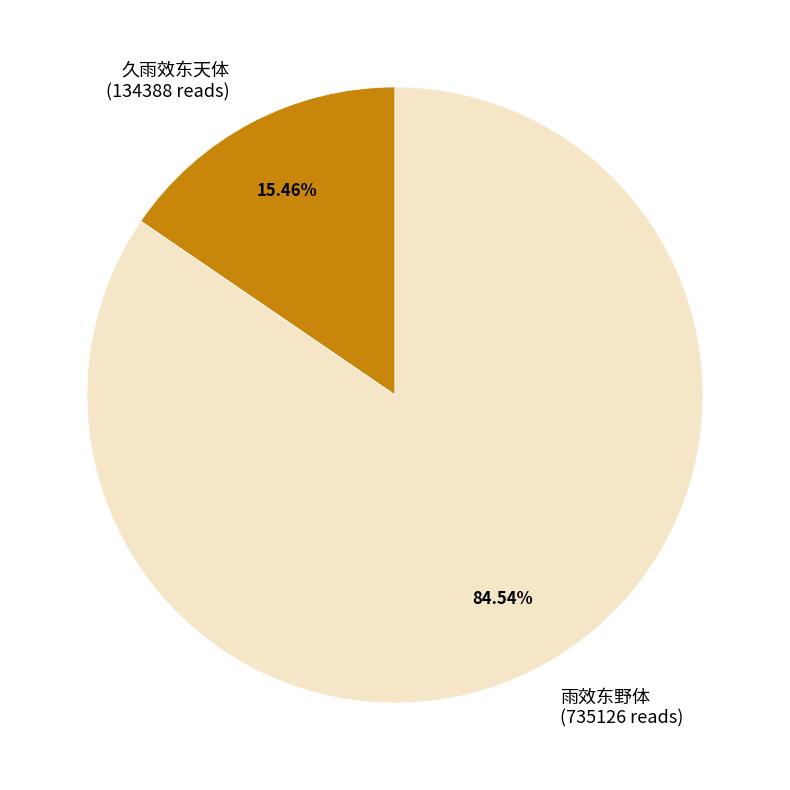

Is 雨效东野体 the majority of the pie?

Yes